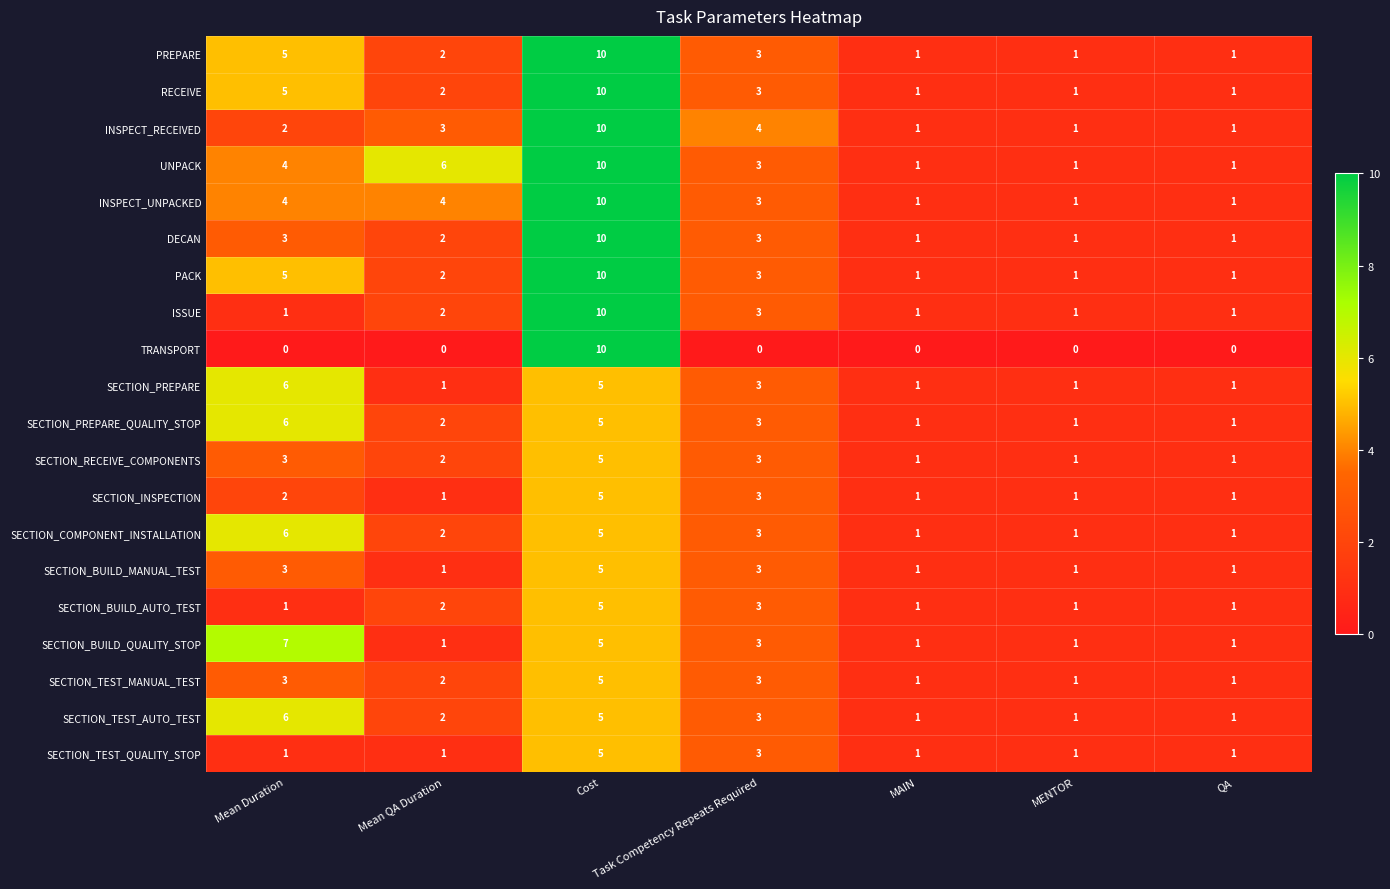

Count the number of categories in the chart.

7